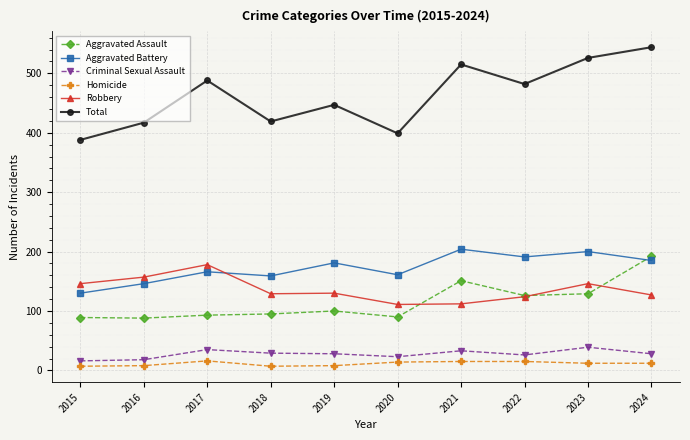

What is the maximum value shown in the chart?

544